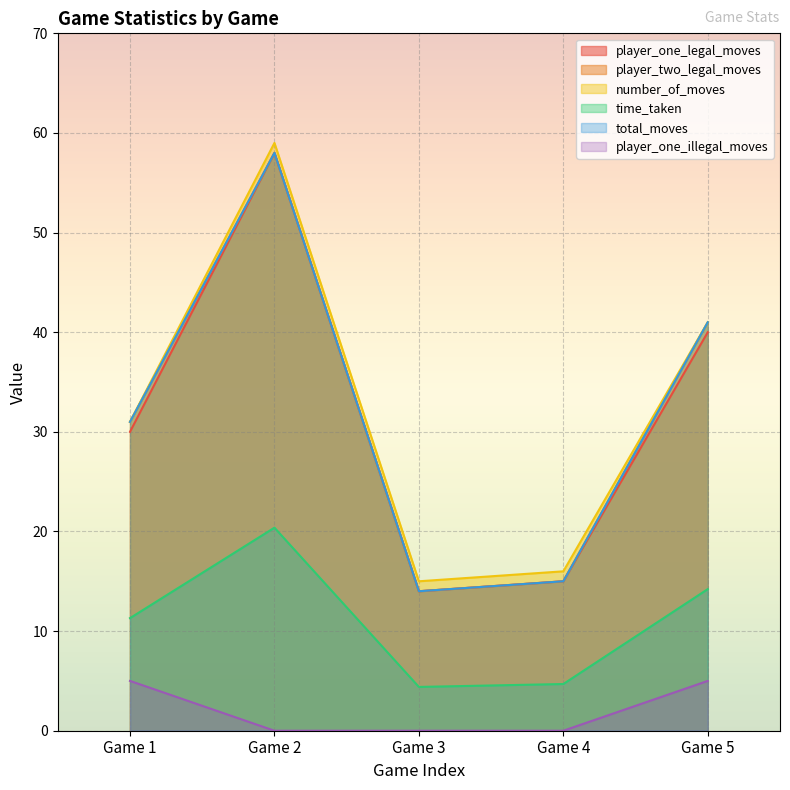

True or false: time_taken and number_of_moves intersect in this chart.

False